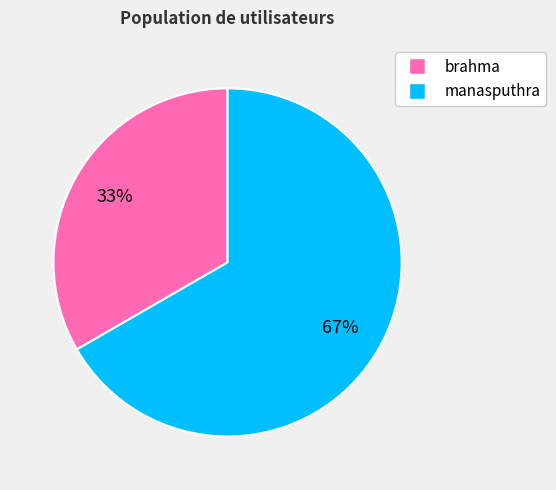

Is it true that manasputhra is 81% of the pie?

False